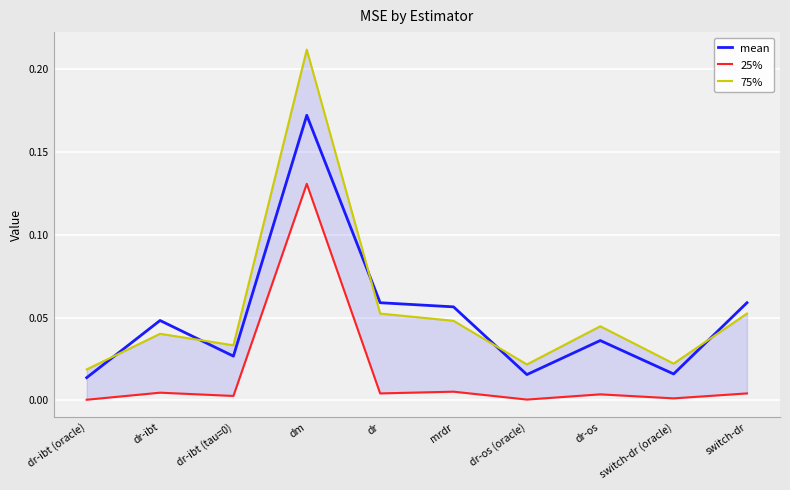

In 75%, how many points are higher than both neighbors (excluding endpoints)?

3